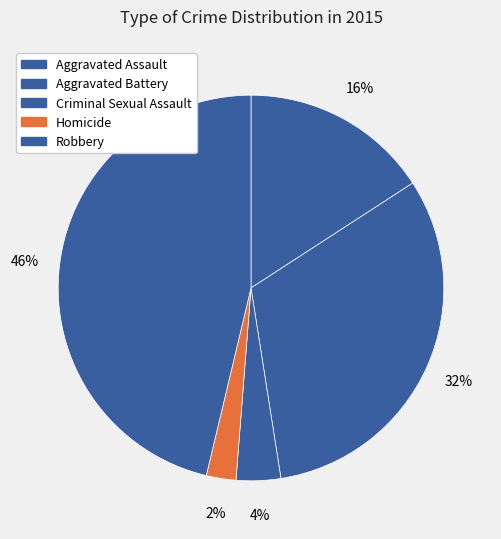

True or false: Homicide accounts for 2% of the total.

True